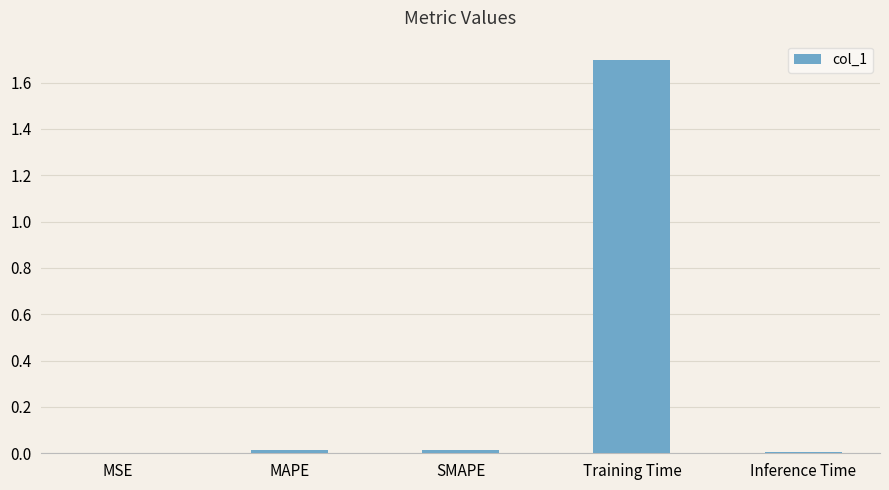

The chart shows a value of 1.7 at Training Time. True or false?

True